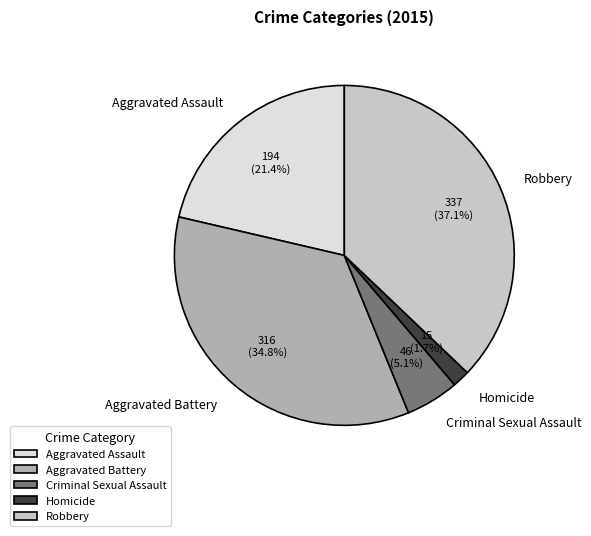

True or false: Aggravated Assault accounts for 21% of the total.

True